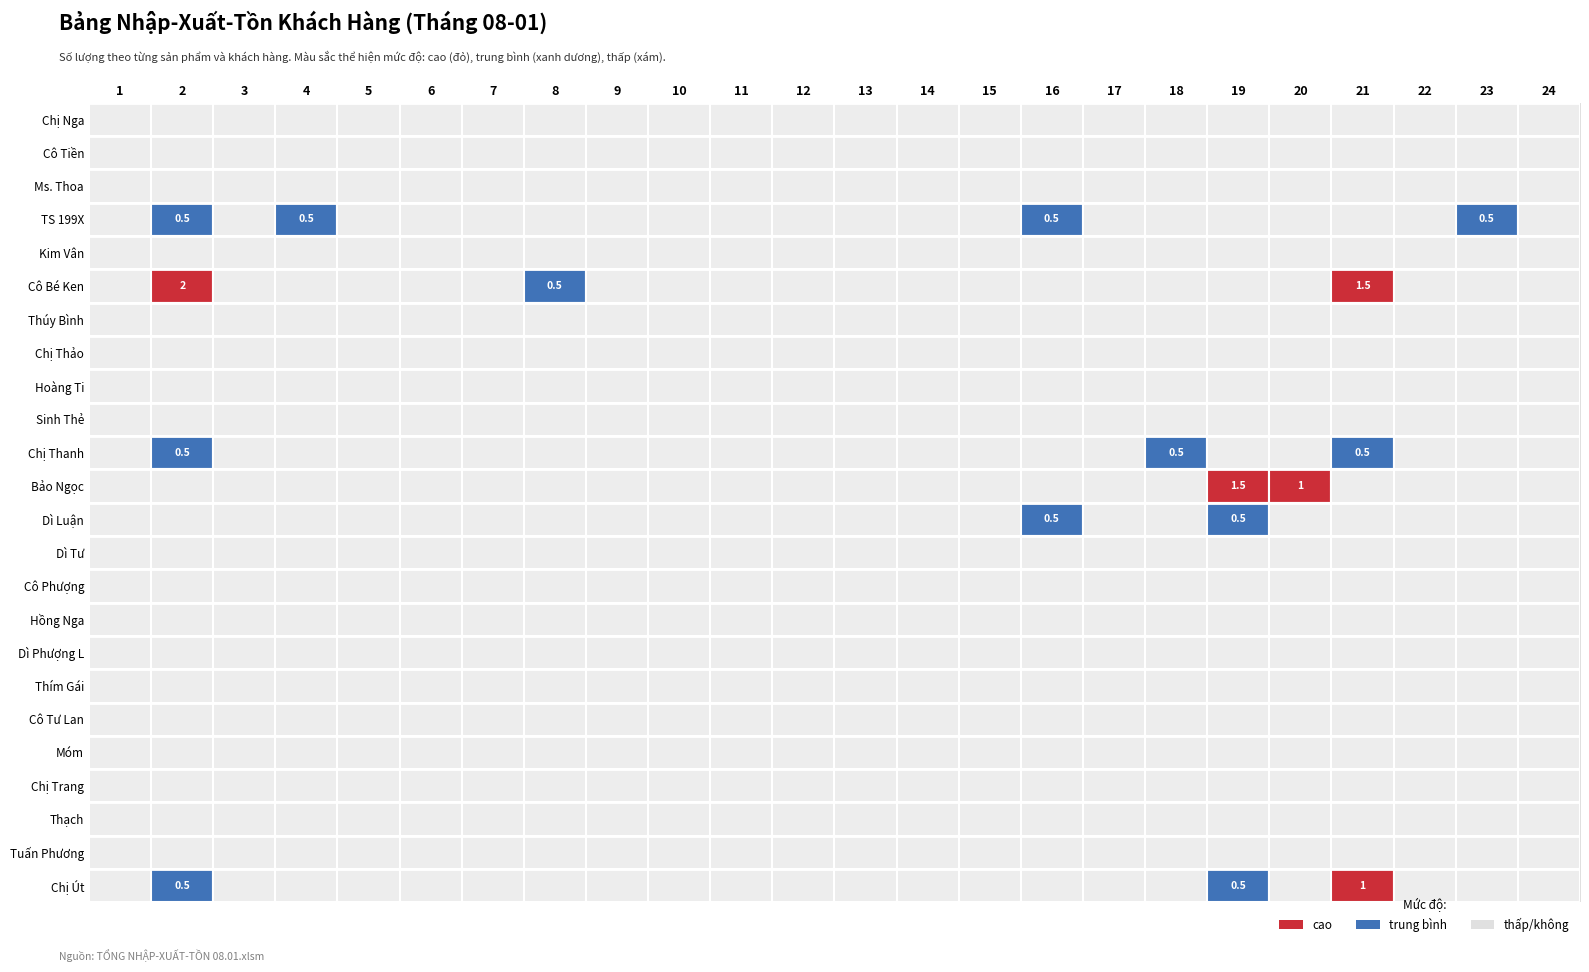

At which label is Dì Luận closest to 0?

1